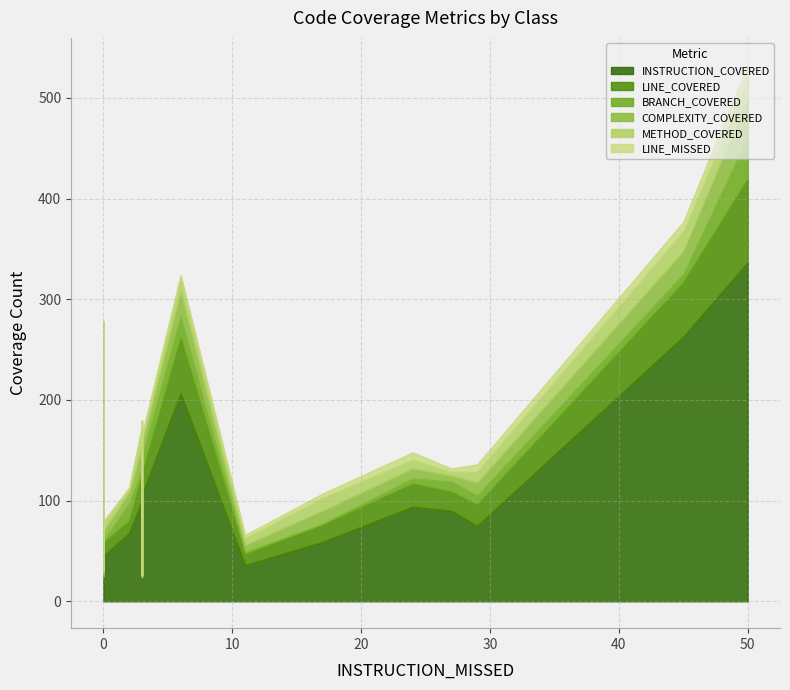

The METHOD_COVERED series shows 3 at 0. True or false?

False